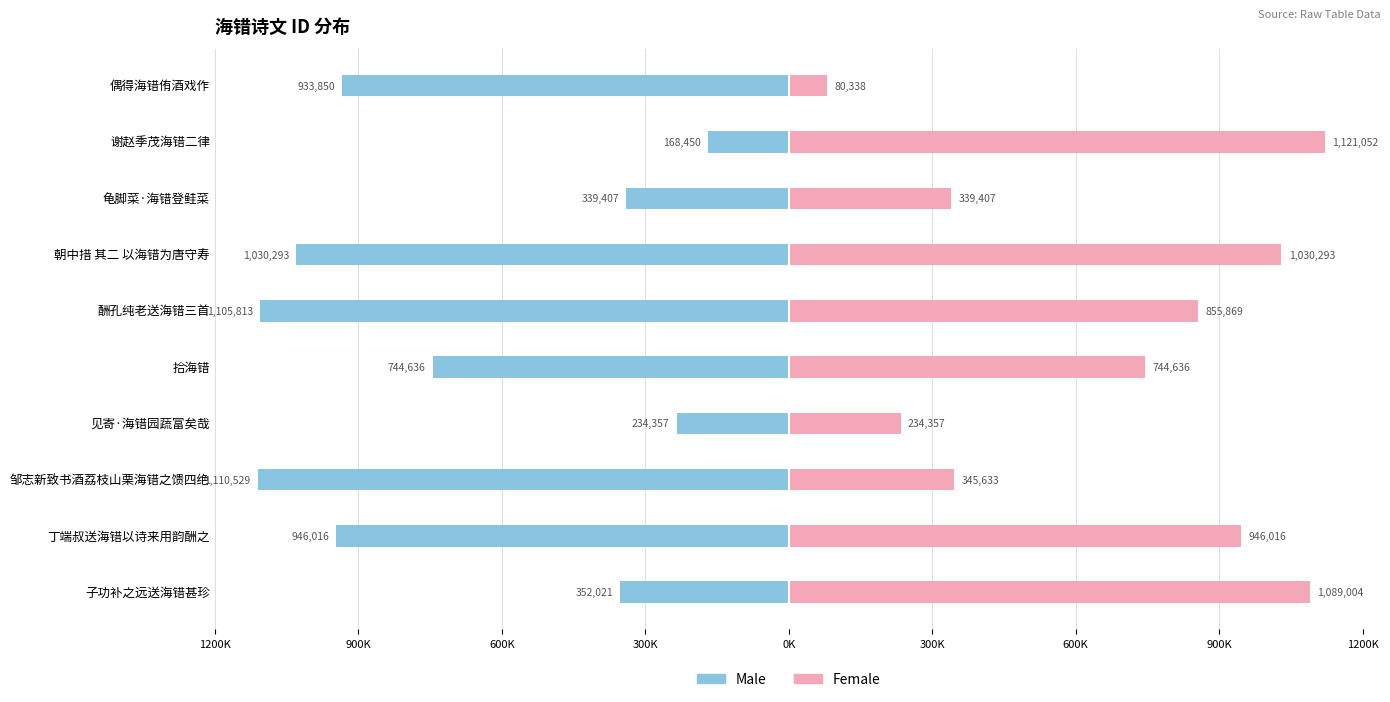

Reading left to right, extract all data points from this chart.

Male: -352021	-946016	-1110529	-234357	-744636	-1105813	-1030293	-339407	-168450	-933850
Female: 1089004	946016	345633	234357	744636	855869	1030293	339407	1121052	80338